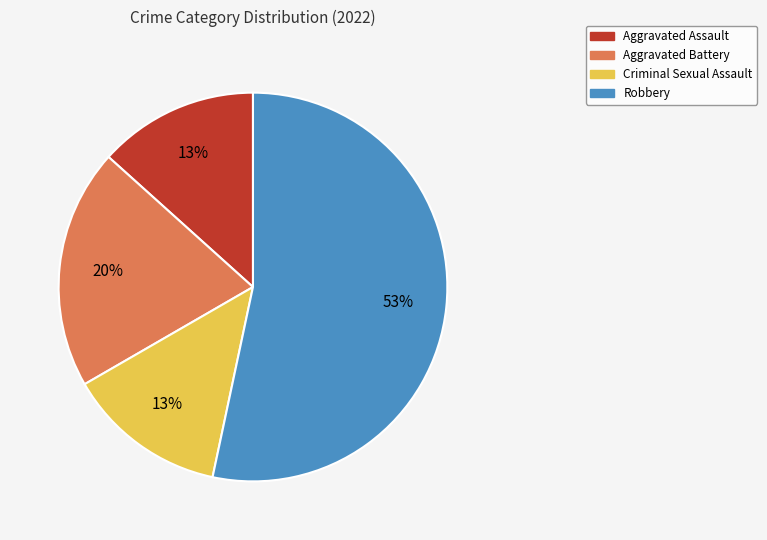

Combined, do Criminal Sexual Assault and Aggravated Assault account for over 50%?

No